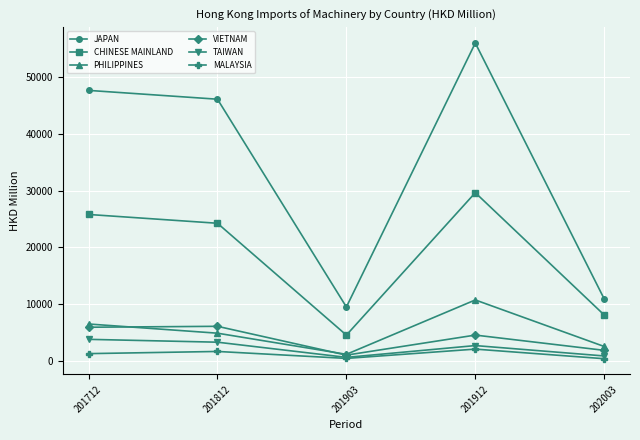

What is the difference between the maximum and second lowest values in the PHILIPPINES series?

8205.6